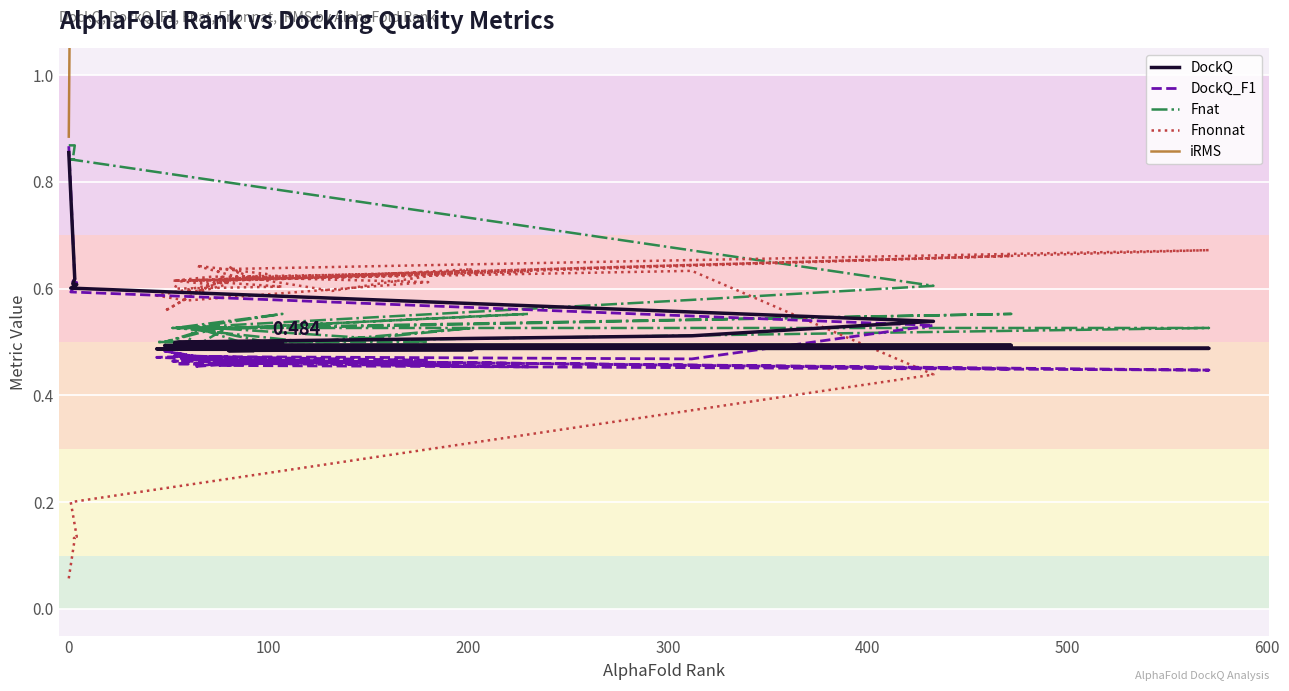

How many Fnat values are between 0 and 1?

40